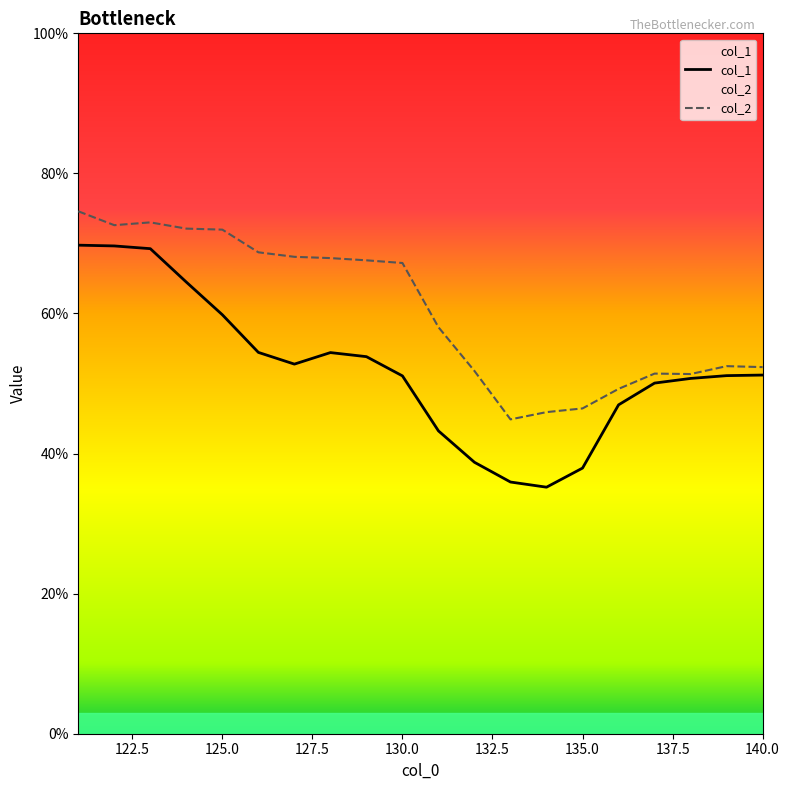

The value of col_2 at 130.0 is 113.5. True or false?

False